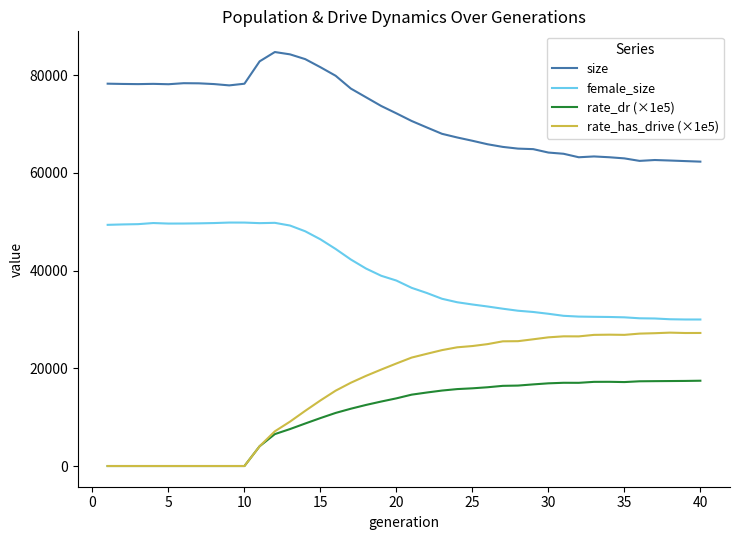

True or false: rate_has_drive (×1e5) and size cross at least once.

False